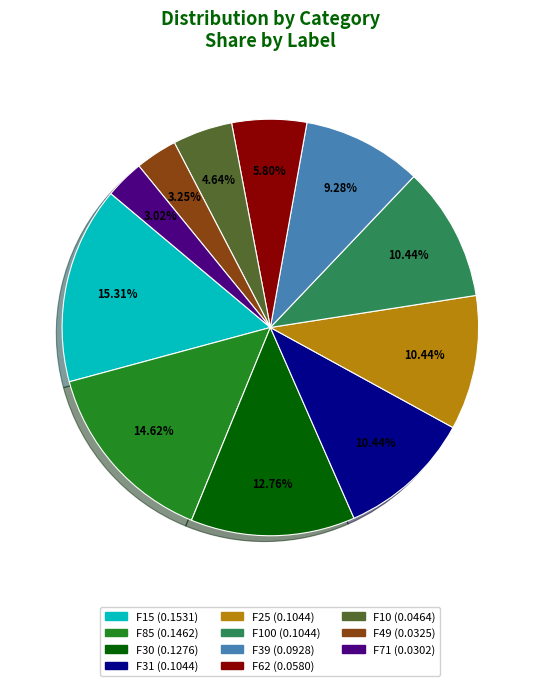

To the nearest percent, what is the average slice percentage?

9%